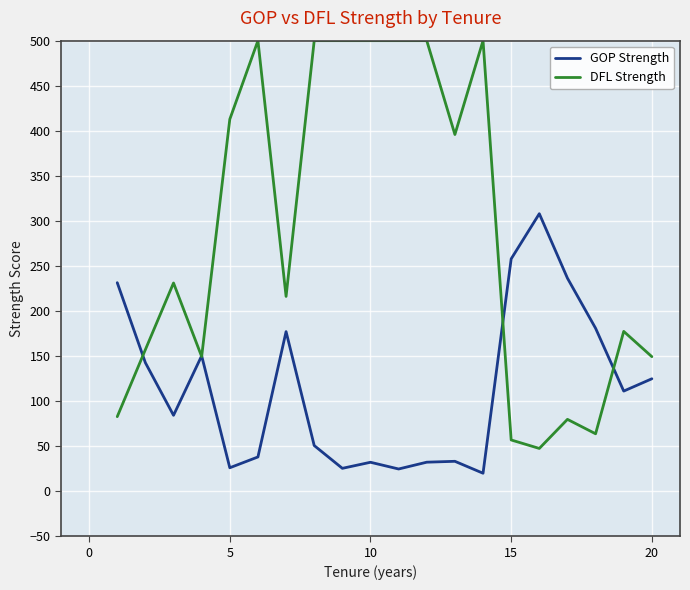

What is the greatest value displayed?

500.0